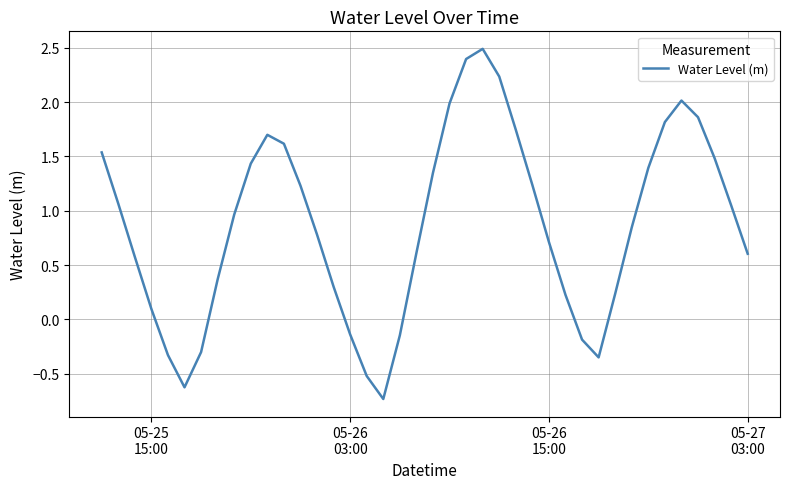

What is the difference between the maximum and minimum values?

3.2